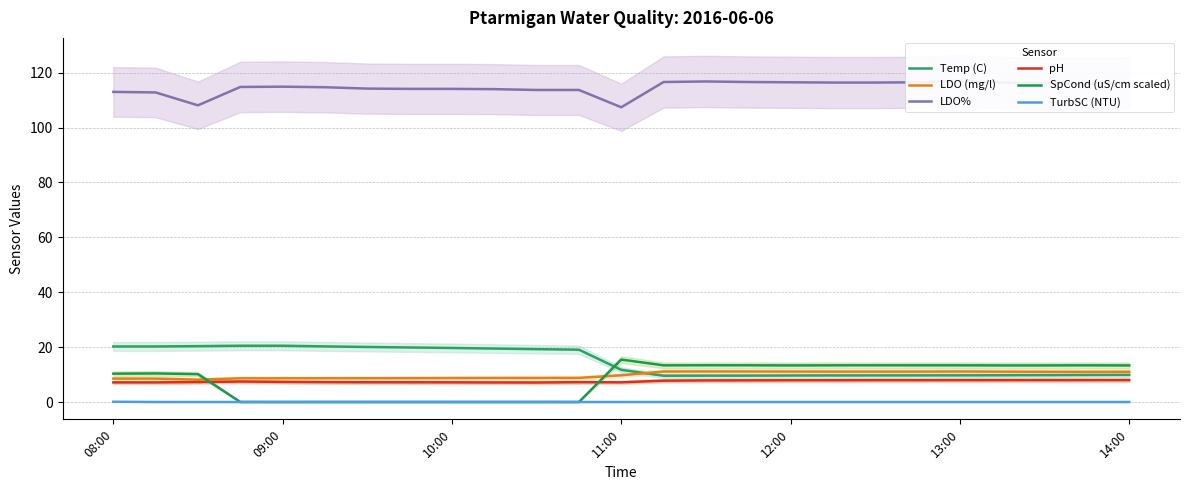

The TurbSC (NTU) series shows 0.0 at 14. True or false?

False